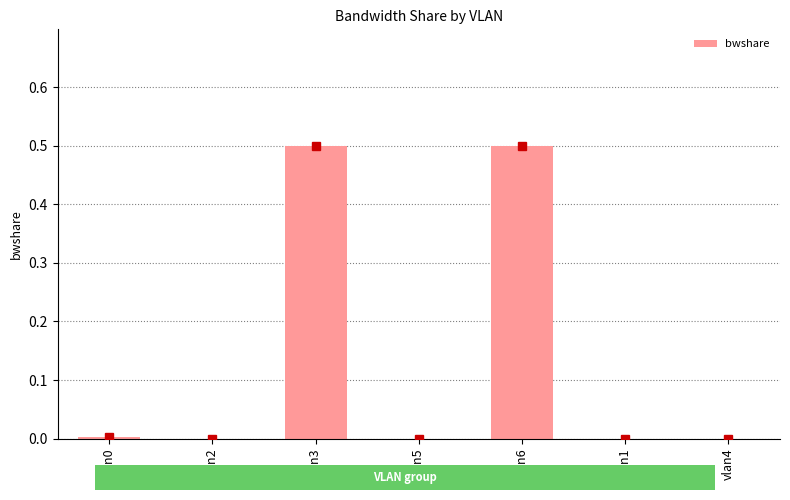

What is the difference between the values at vlan4 and vlan6?

0.5